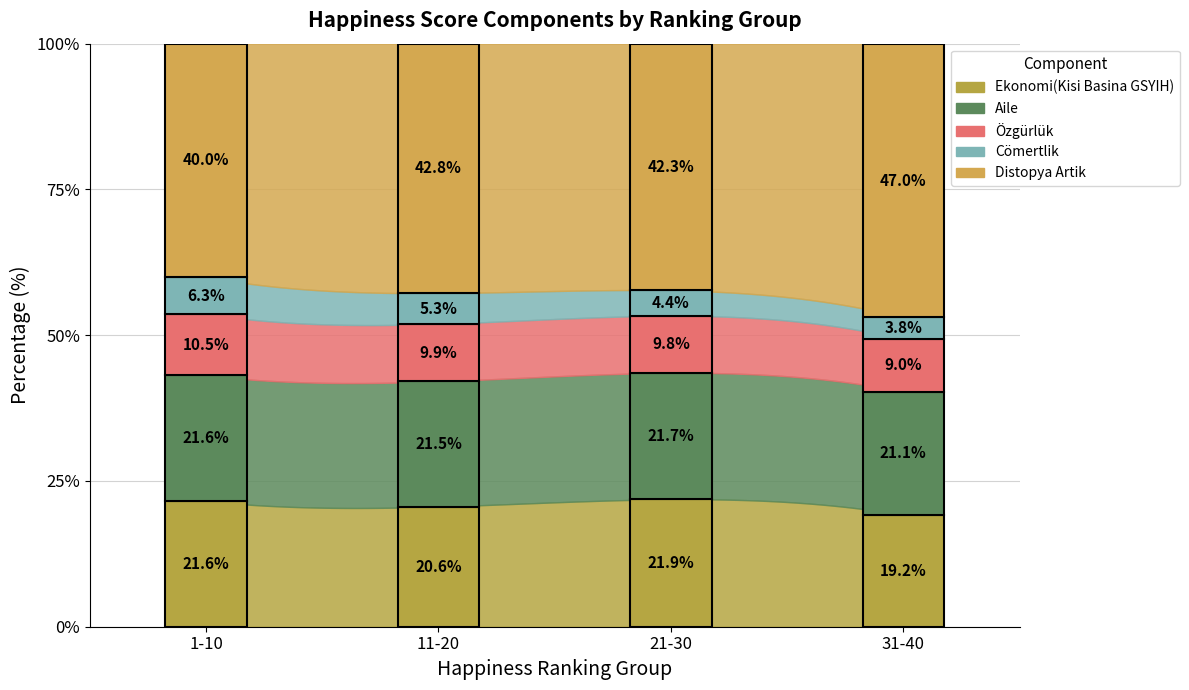

Where is Ekonomi(Kisi Basina GSYIH) nearest to the value 1?

31-40